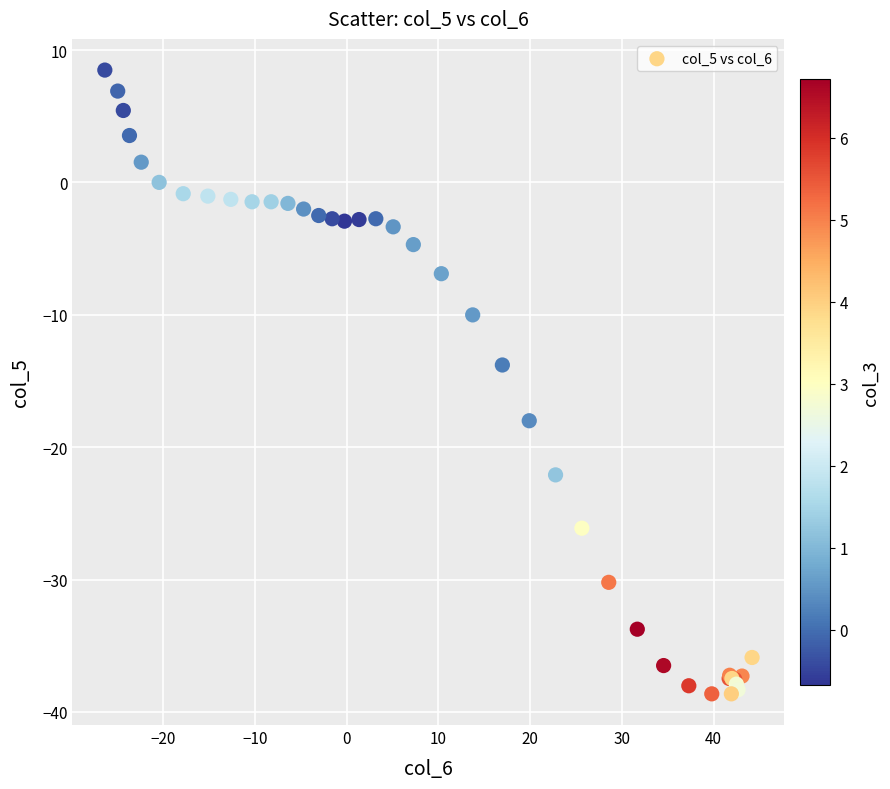

What Y value in the scatter plot is closest to -15?

-13.8